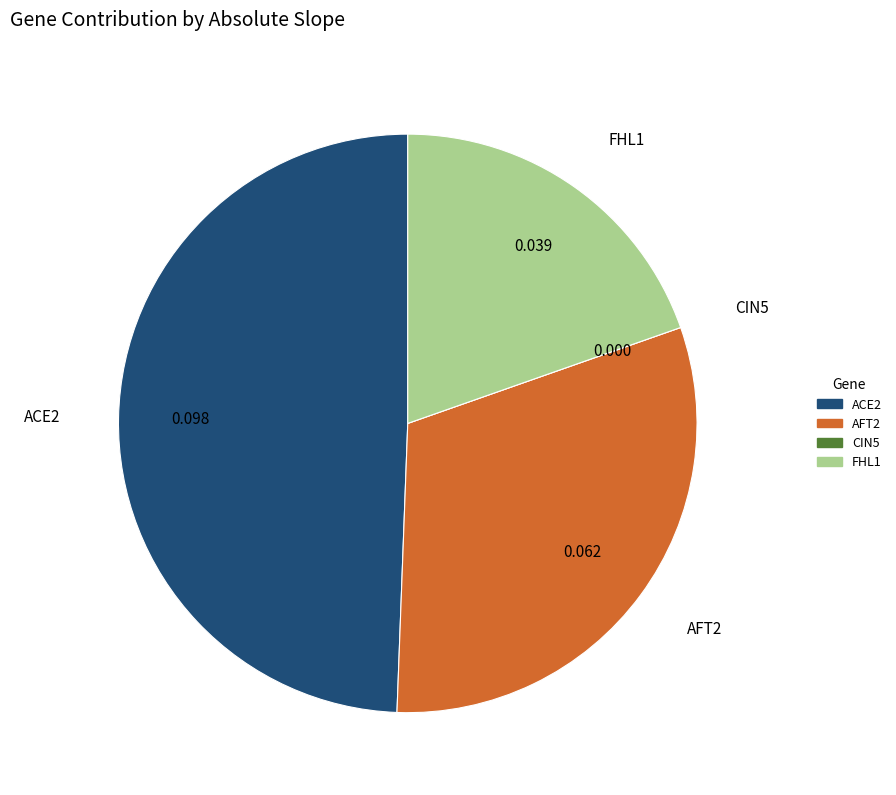

Does any single category account for the majority?

No